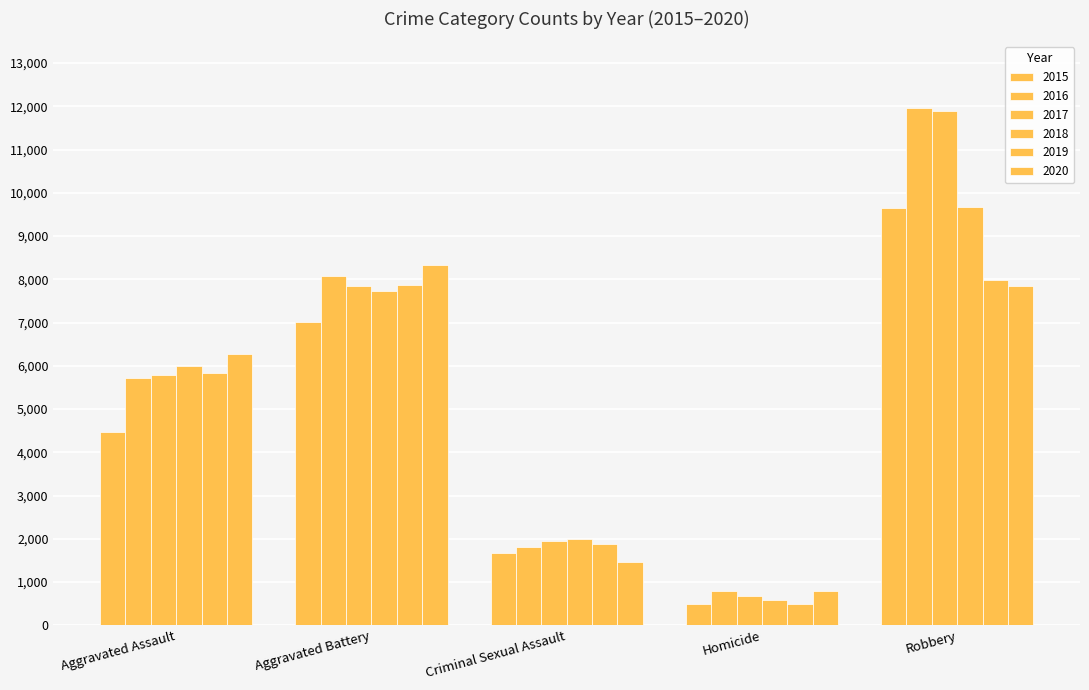

Rank the categories by 2016 value from highest to lowest.

Robbery, Aggravated Battery, Aggravated Assault, Criminal Sexual Assault, Homicide